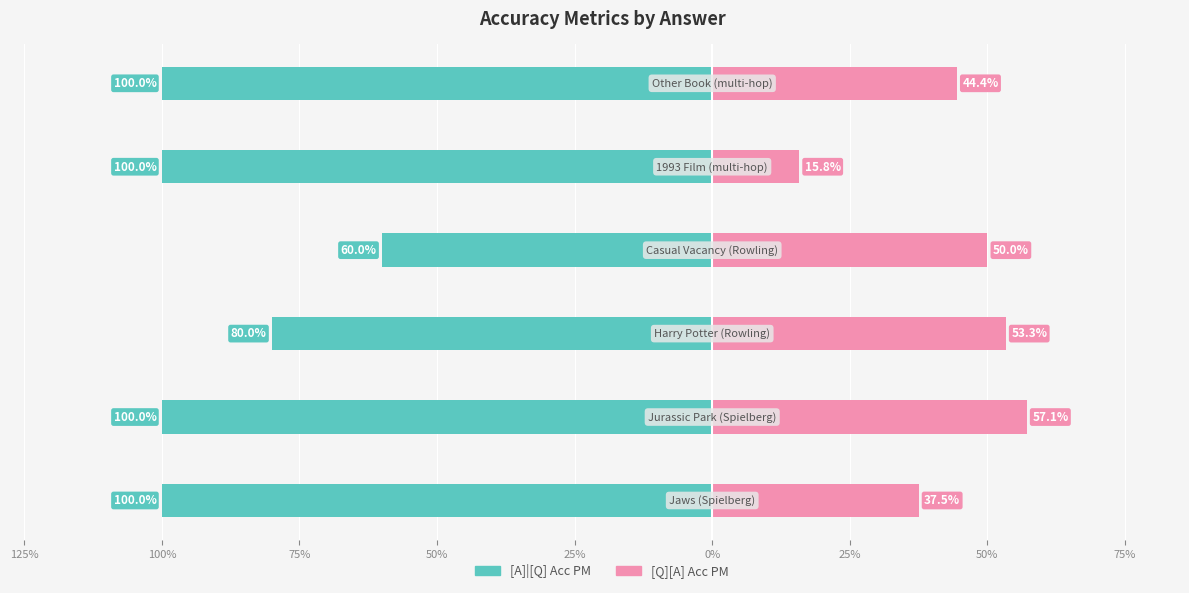

What is the average value of the [Q][A] Acc PM series?

0.4